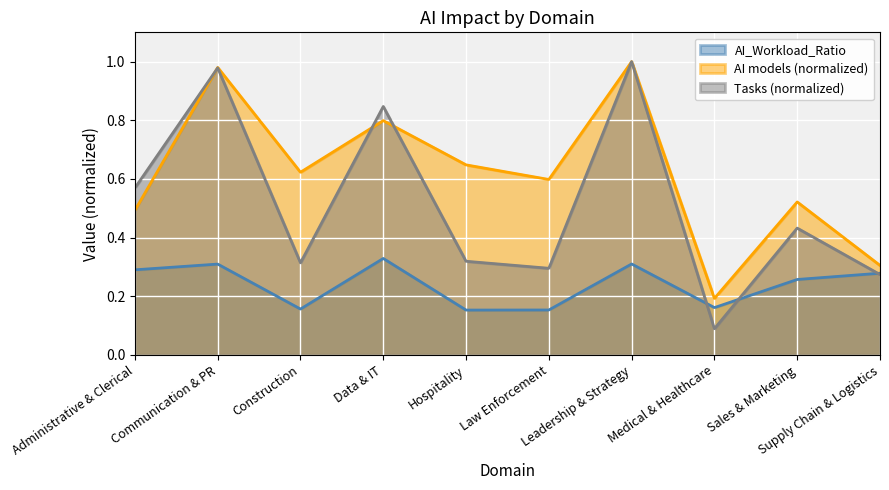

Reading left to right, list all the values displayed in this chart.

AI_Workload_Ratio: Administrative & Clerical=0.3	Communication & PR=0.3	Construction=0.2	Data & IT=0.3	Hospitality=0.2	Law Enforcement=0.2	Leadership & Strategy=0.3	Medical & Healthcare=0.2	Sales & Marketing=0.3	Supply Chain & Logistics=0.3
AI models (scaled): Administrative & Clerical=0.5	Communication & PR=1.0	Construction=0.6	Data & IT=0.8	Hospitality=0.6	Law Enforcement=0.6	Leadership & Strategy=1.0	Medical & Healthcare=0.2	Sales & Marketing=0.5	Supply Chain & Logistics=0.3
Tasks (scaled): Administrative & Clerical=0.6	Communication & PR=1.0	Construction=0.3	Data & IT=0.8	Hospitality=0.3	Law Enforcement=0.3	Leadership & Strategy=1.0	Medical & Healthcare=0.1	Sales & Marketing=0.4	Supply Chain & Logistics=0.3